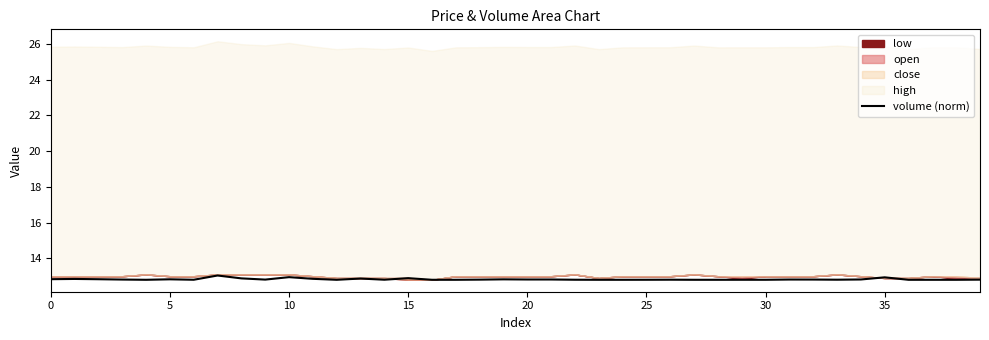

What is the smallest value displayed?

12.8